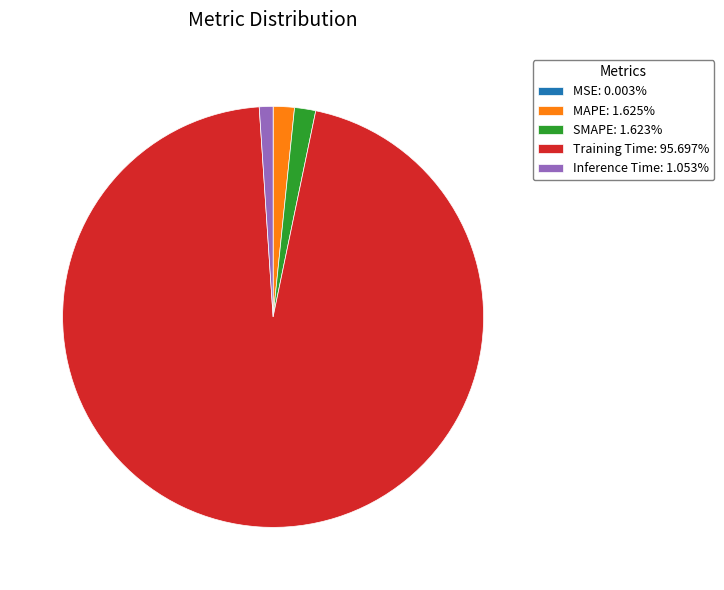

Which slice is the largest?

Training Time